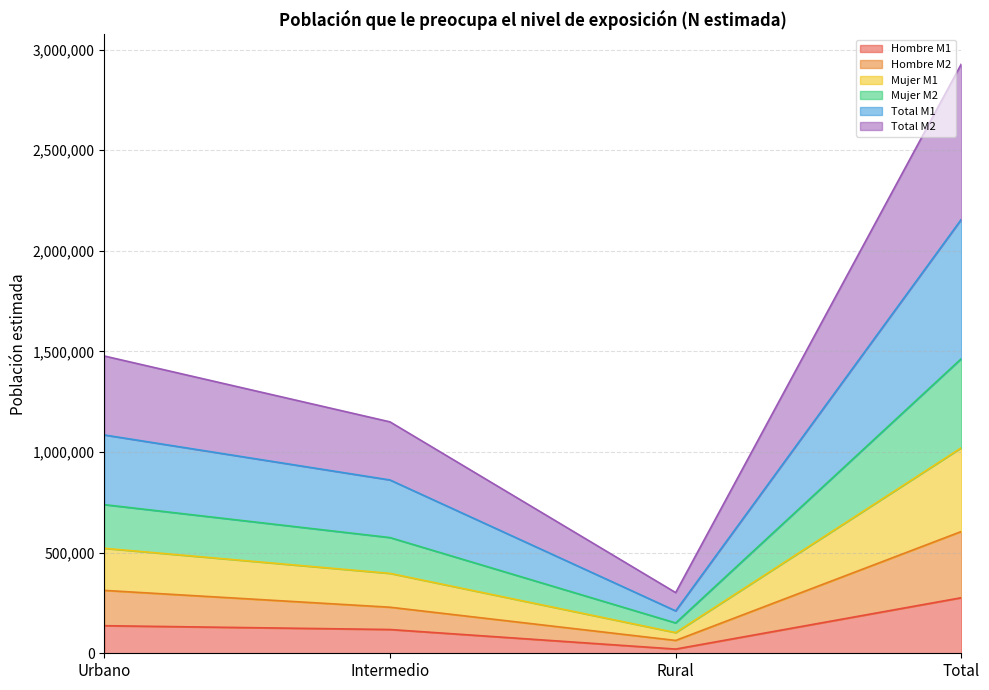

Does the chart have visible grid lines?

Yes